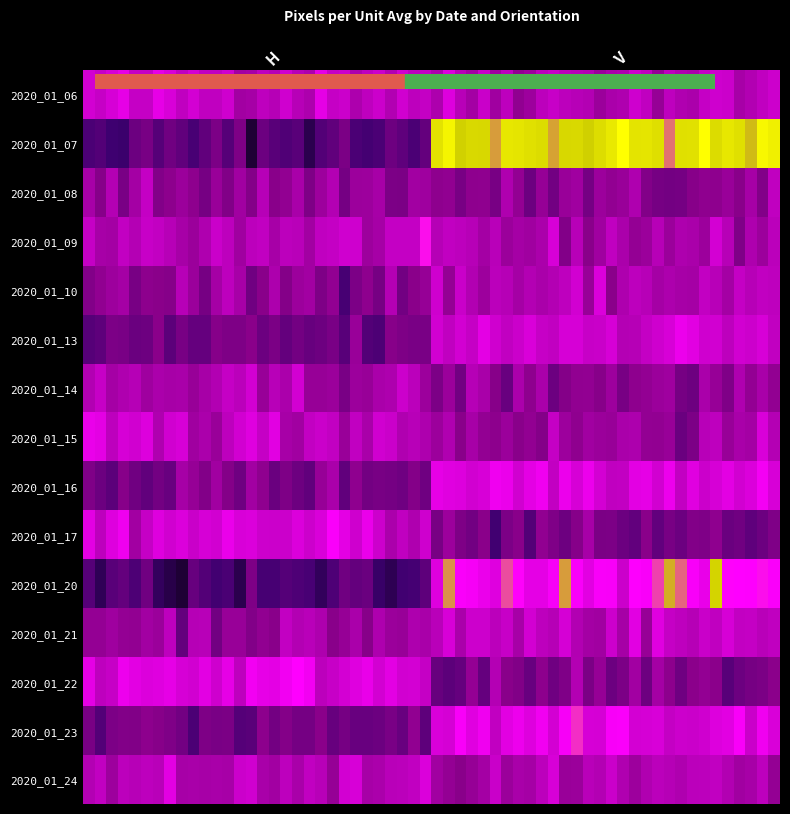

How many data points in 2020_01_14 are above 22?

1